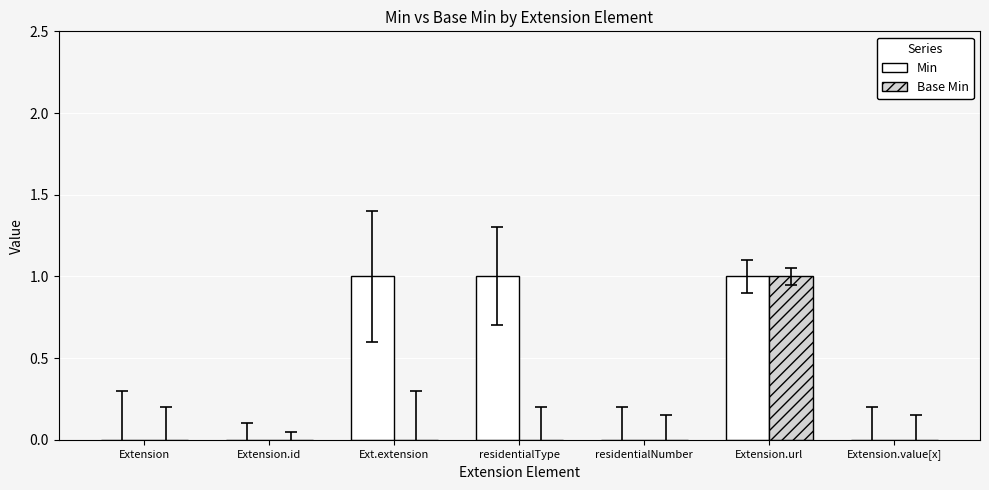

Is it true that Min equals 0 at residentialNumber?

True